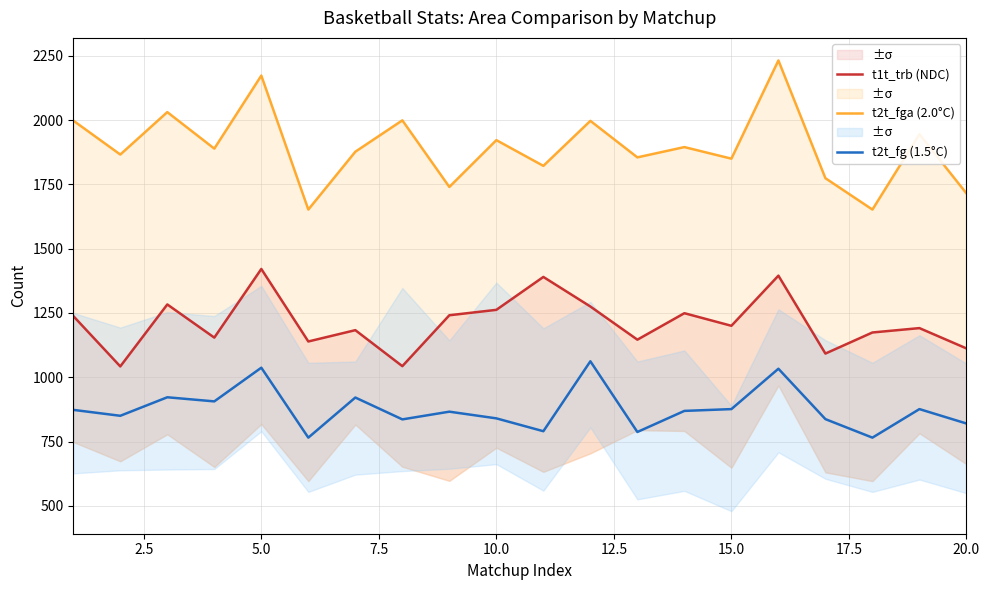

How many distinct data groups are displayed?

3